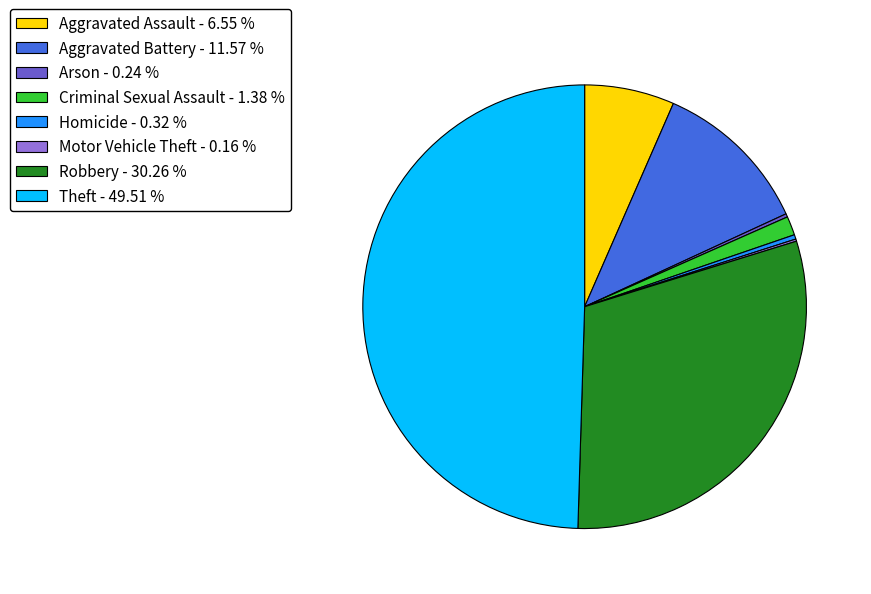

What is the largest slice in the pie chart?

Theft